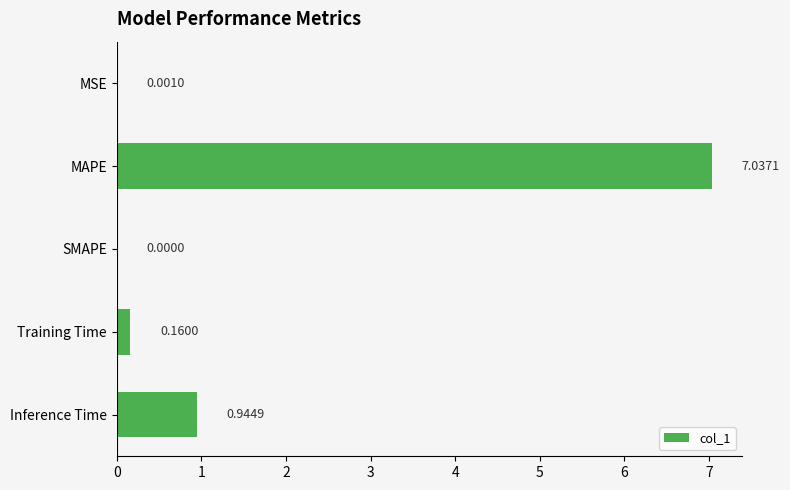

Where is the data nearest to the value 3?

Inference Time